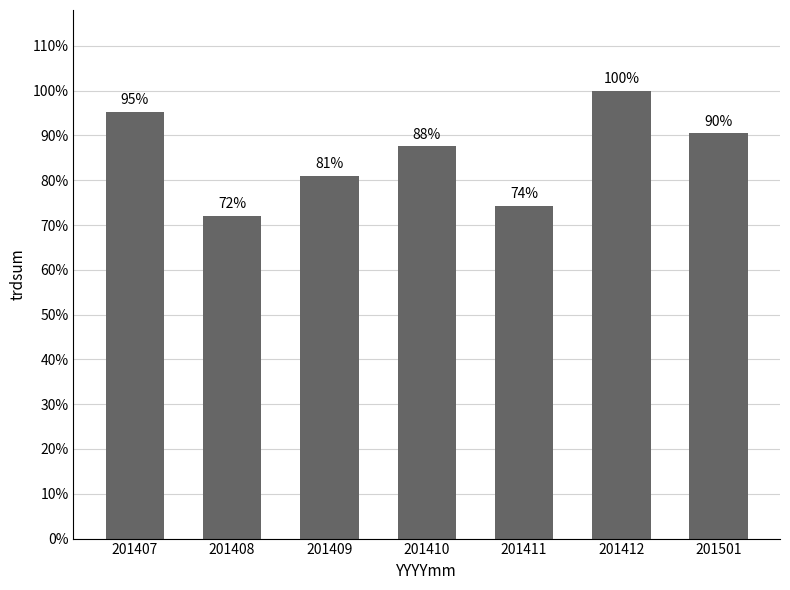

Are the bars horizontal?

No